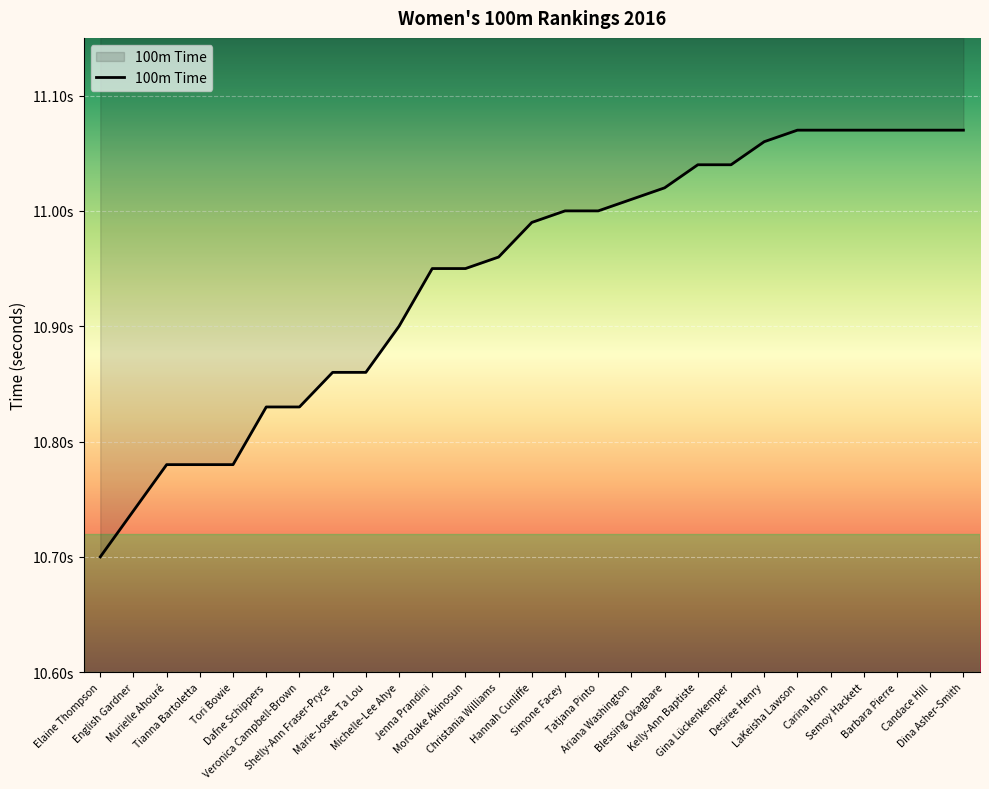

What is the difference between the values at Carina Horn and Morolake Akinosun?

0.1